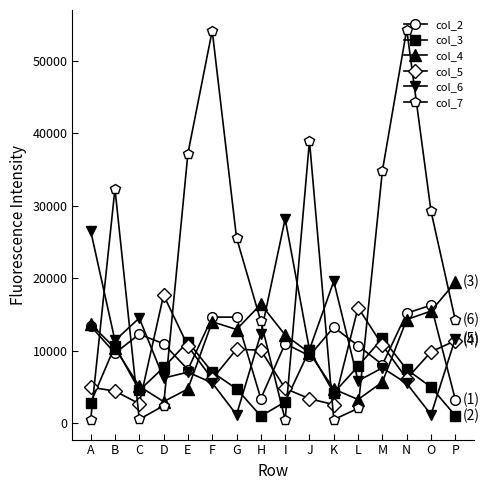

What is the difference between the maximum and minimum values in the col_4 series?

16491